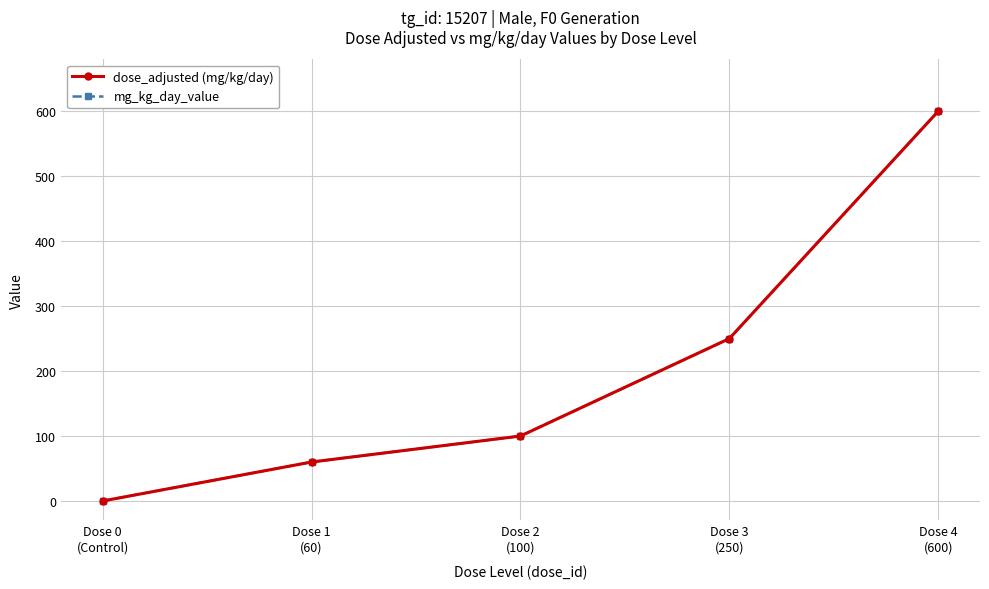

Which series has the largest total across all categories?

dose_adjusted (mg/kg/day)